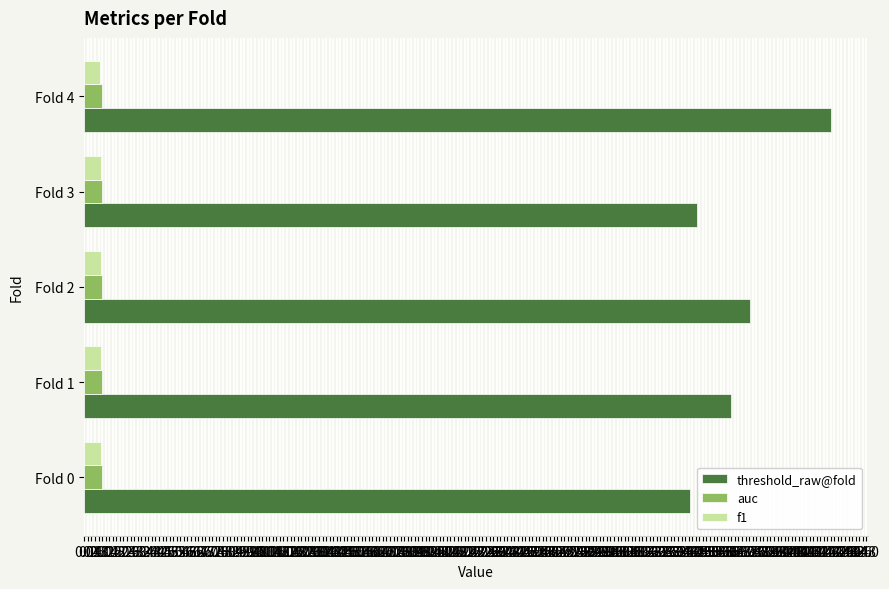

True or false: threshold_raw@fold has a value of 42.0 at Fold 4.

True